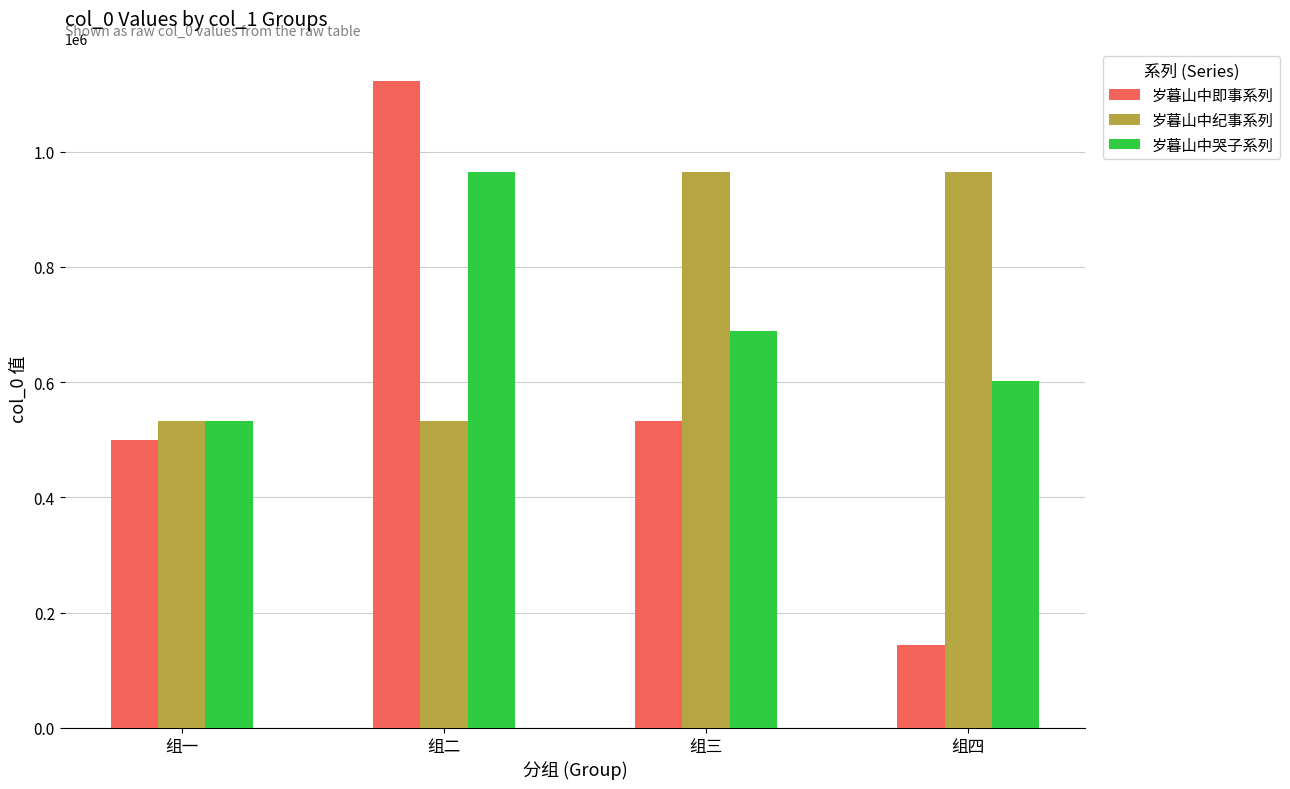

What position from the left is 组一?

1